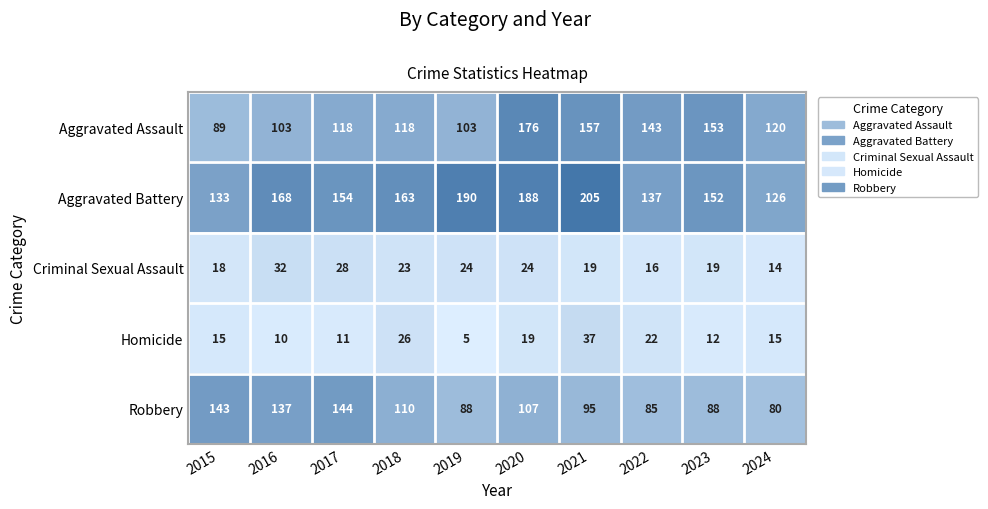

The value of Criminal Sexual Assault at 2023 is 27. True or false?

False